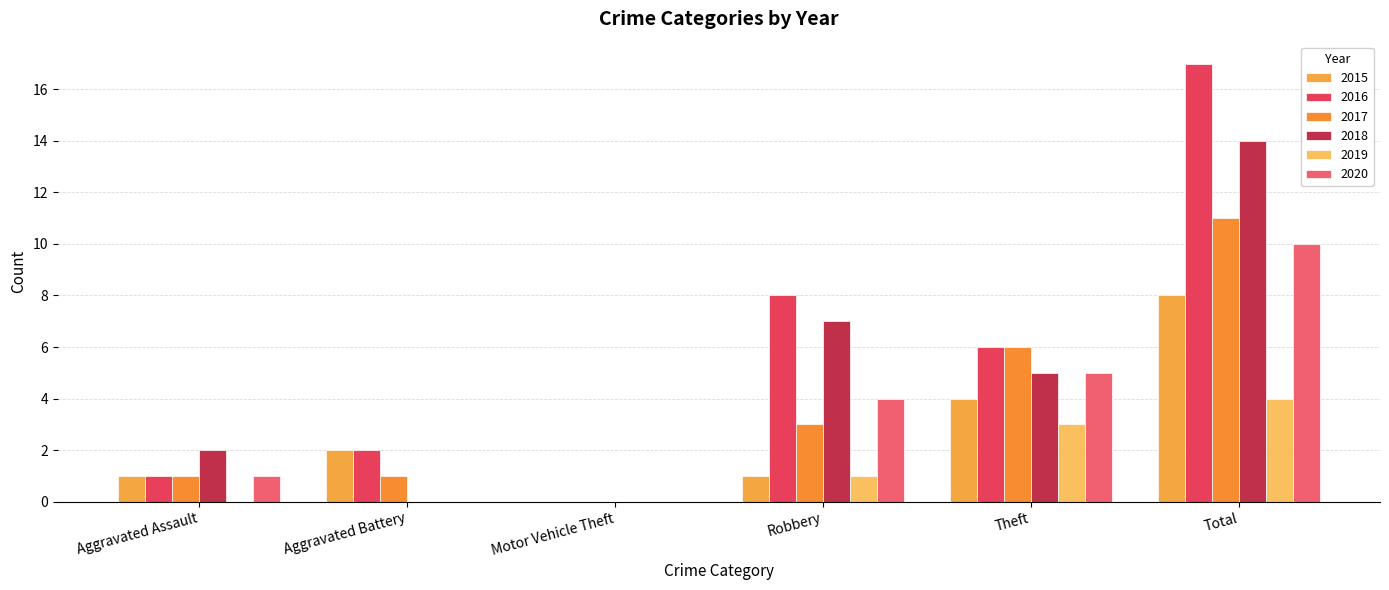

At which category is the sum across all series the highest?

Total